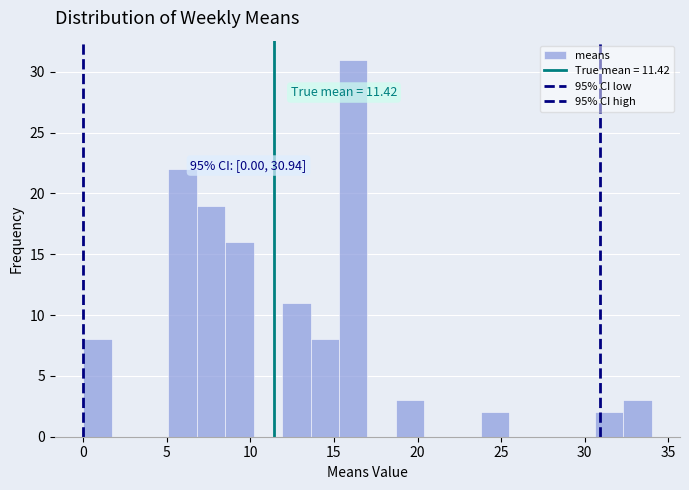

Read against the x-axis, roughly where is the centre of the tallest bar?

16.0